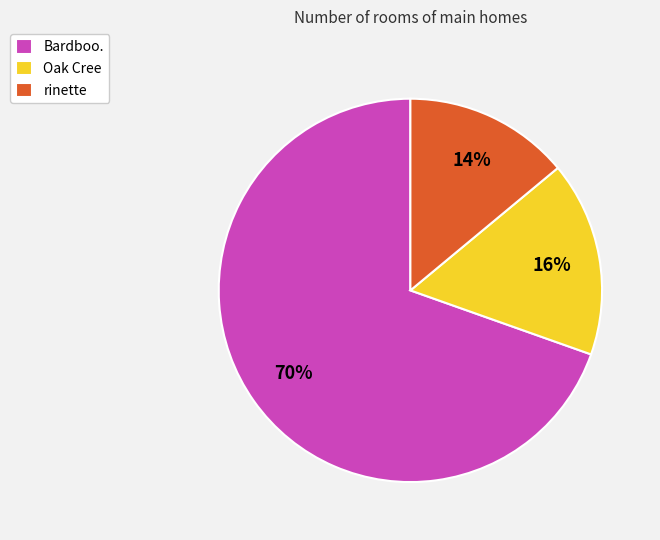

Which category has the biggest portion of the pie?

Bardboo.